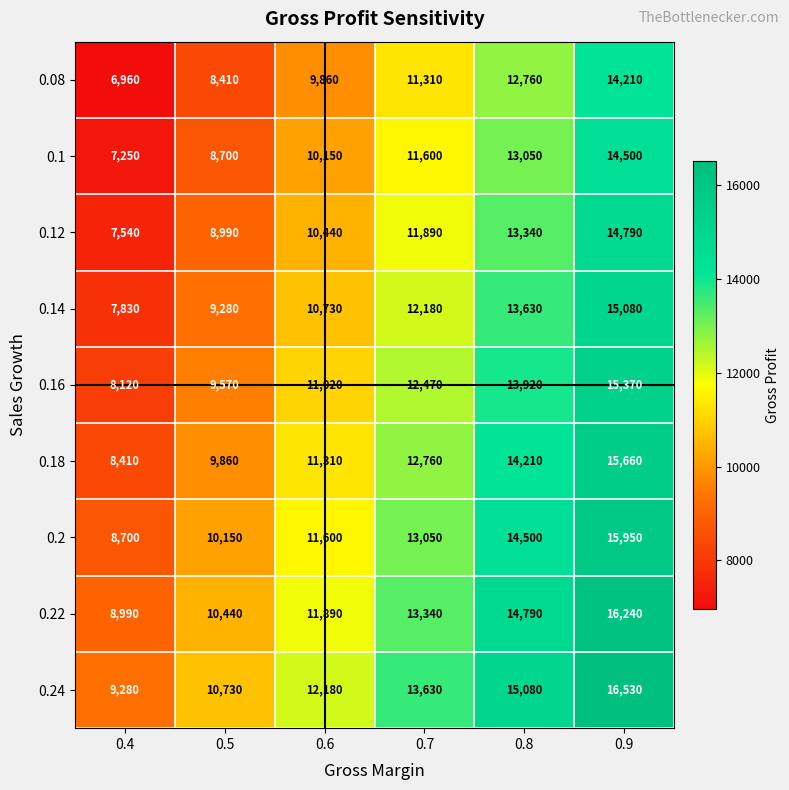

What is the difference between the maximum and minimum values in the 0.14 series?

7250